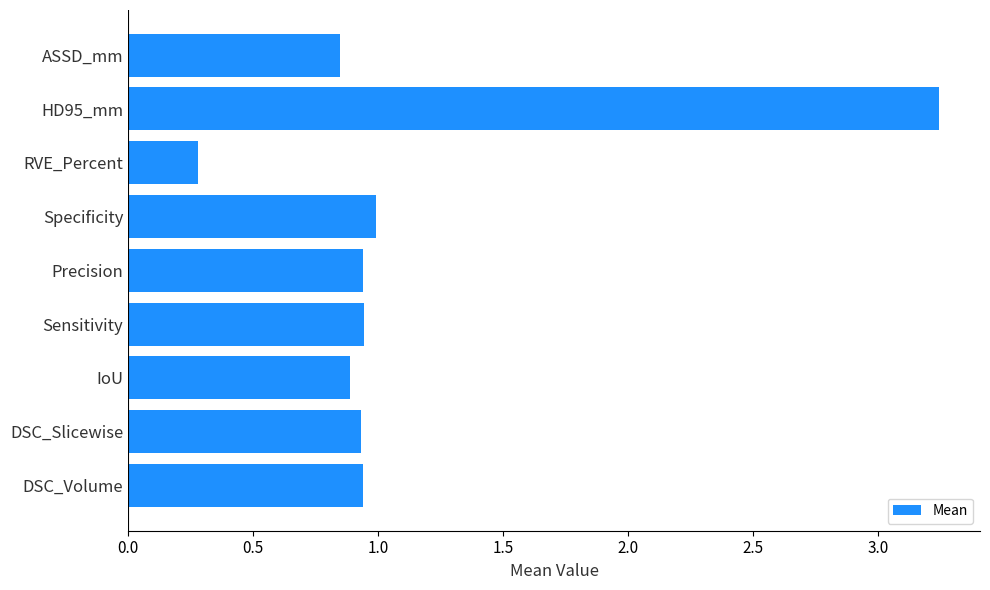

What is the difference between the maximum and minimum values?

3.0